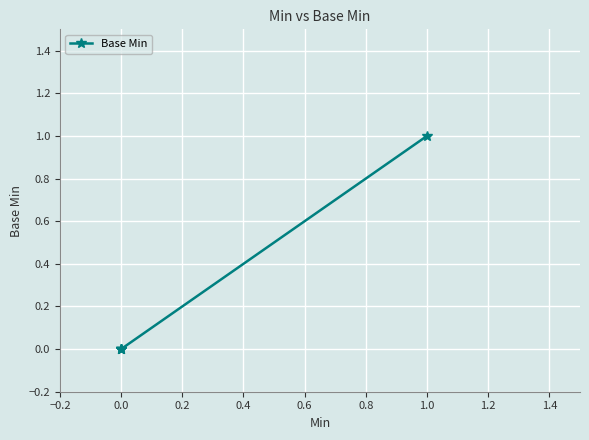

True or false: the data shows 1 at 1.0.

False